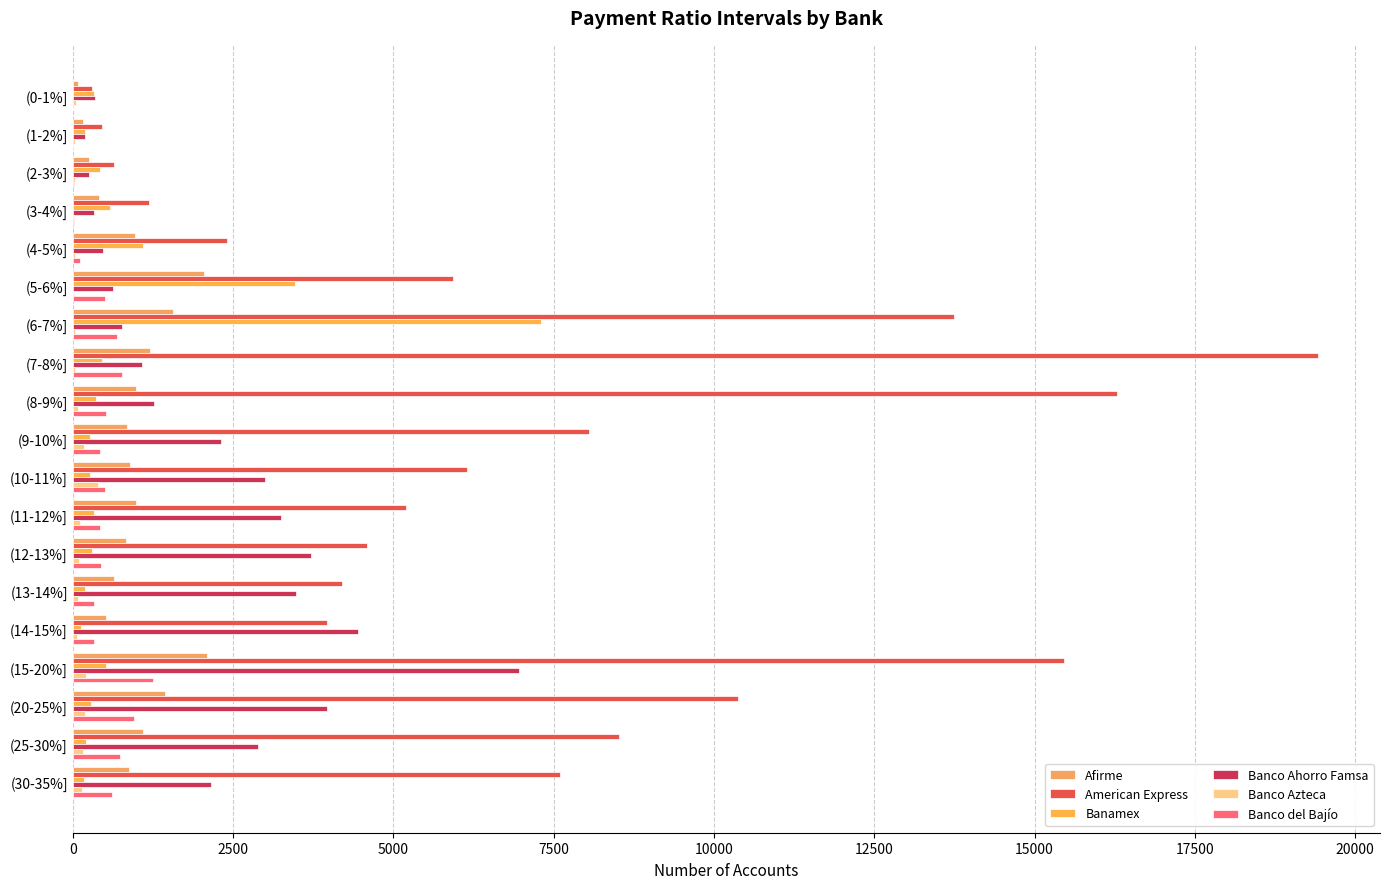

How many series are shown in this chart?

6